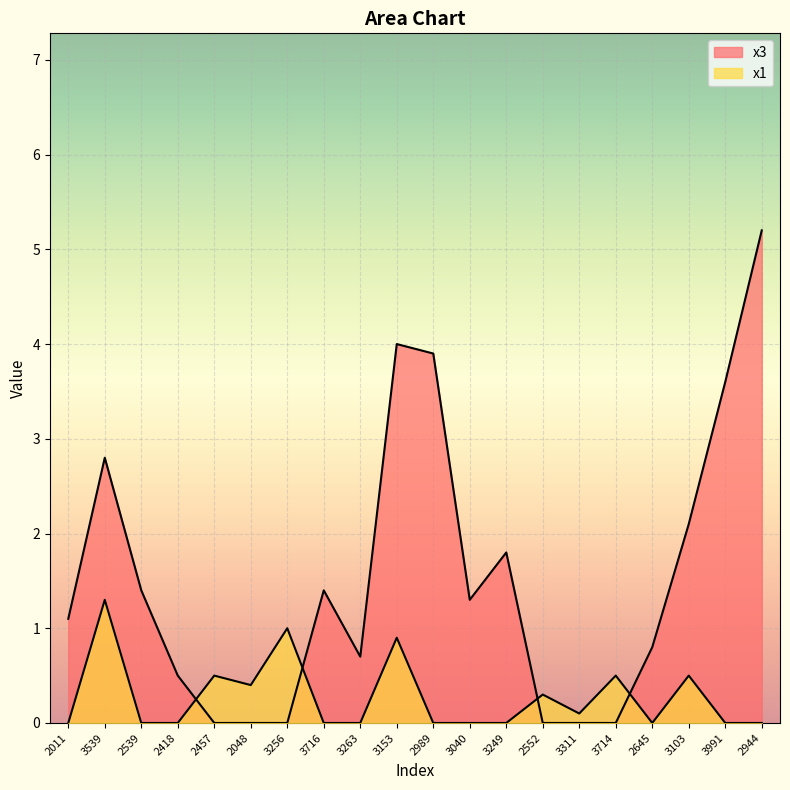

How many times do x1 and x3 cross each other?

4